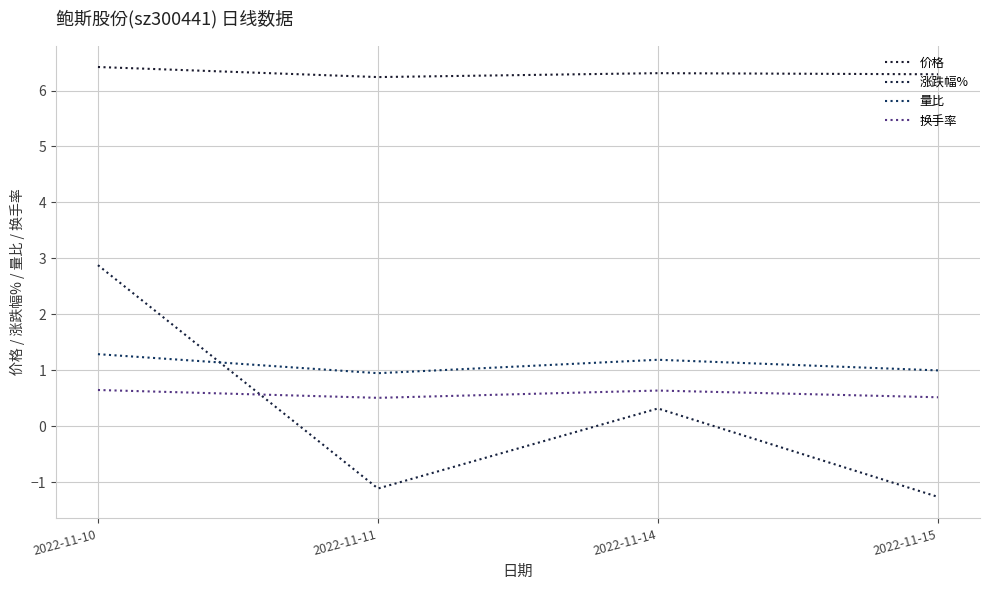

The 价格 series shows 10.6 at 2022-11-11. True or false?

False